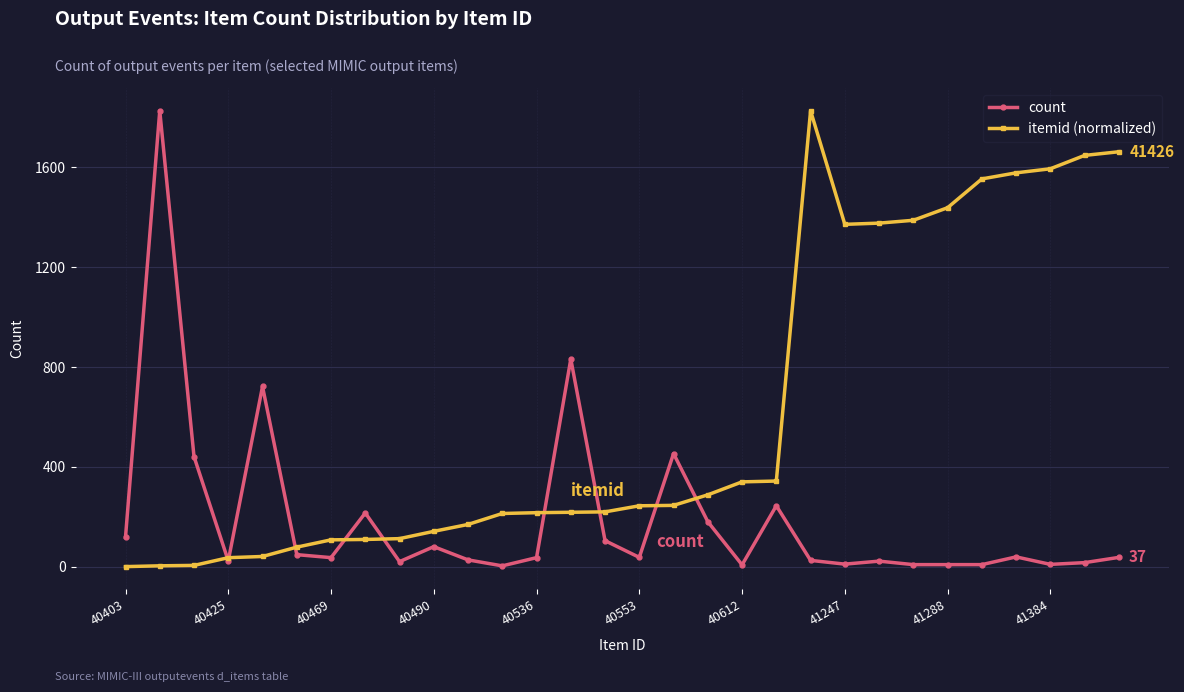

Which series ends up on top after the final intersection of itemid (normalized) and count?

itemid (normalized)